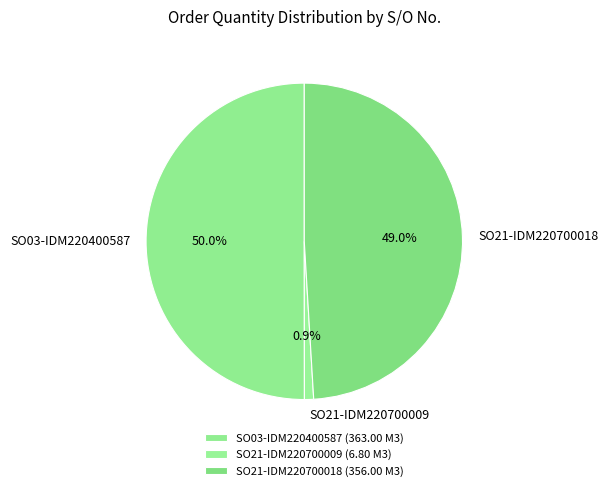

To the nearest percent, what is the difference between the largest and smallest slice percentages?

49%